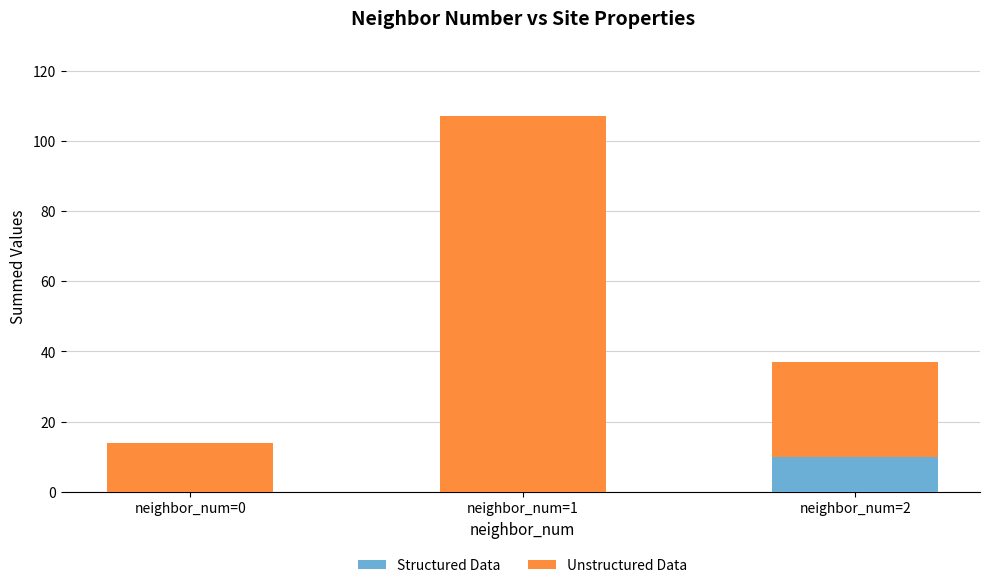

At which category is the sum across all series the highest?

neighbor_num=1